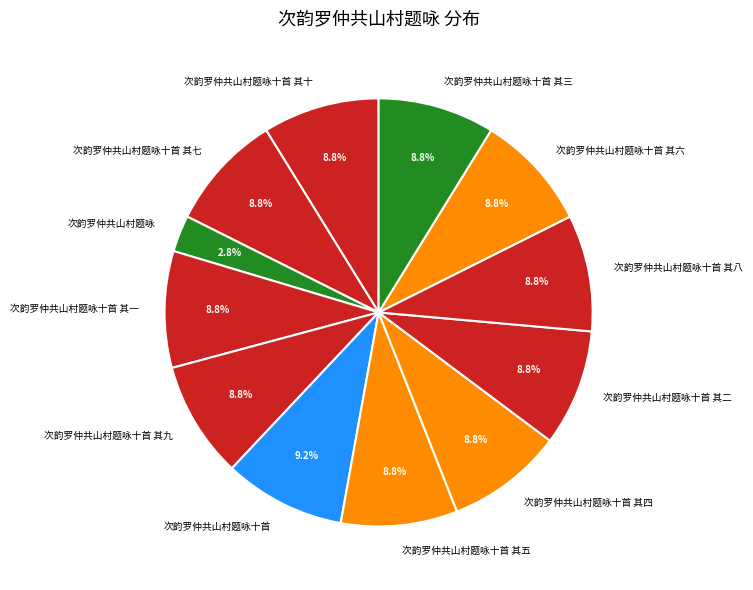

Does 次韵罗仲共山村题咏十首 其八 account for over 50% of the chart?

No